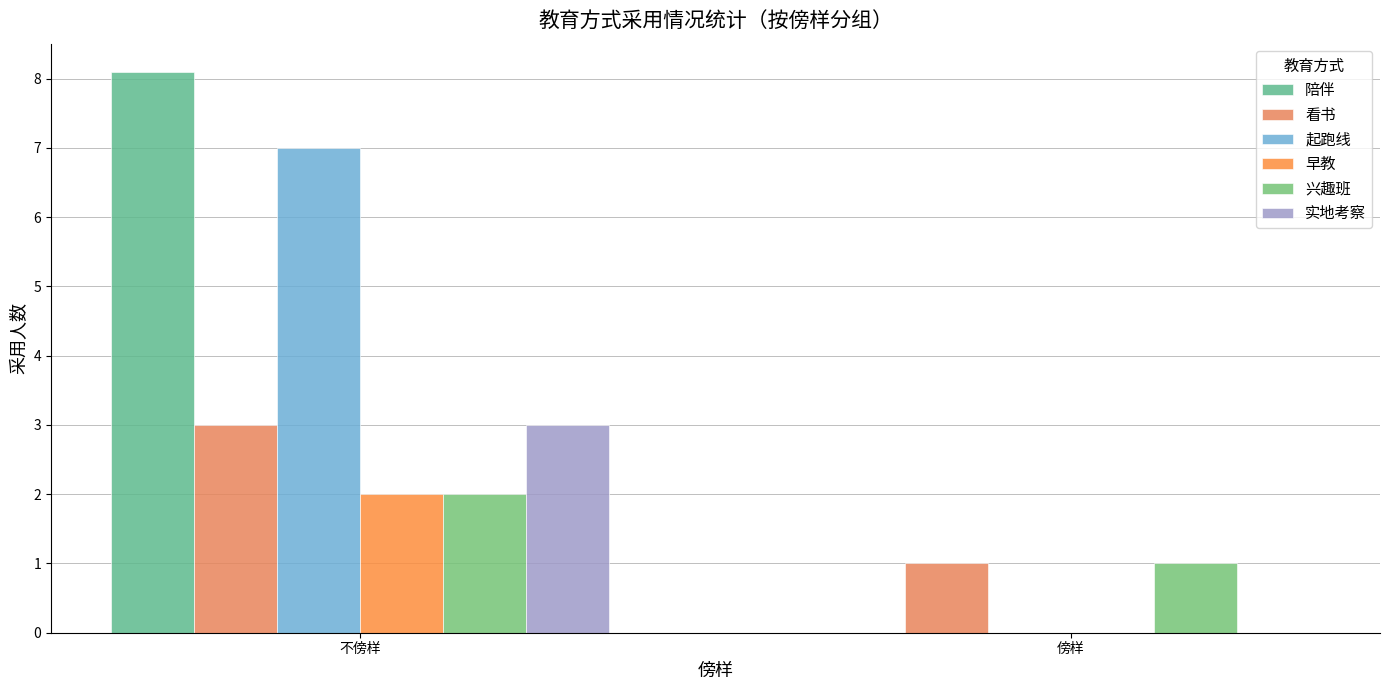

Rank the series at 傍样 from lowest to highest value.

陪伴, 起跑线, 早教, 实地考察, 看书, 兴趣班